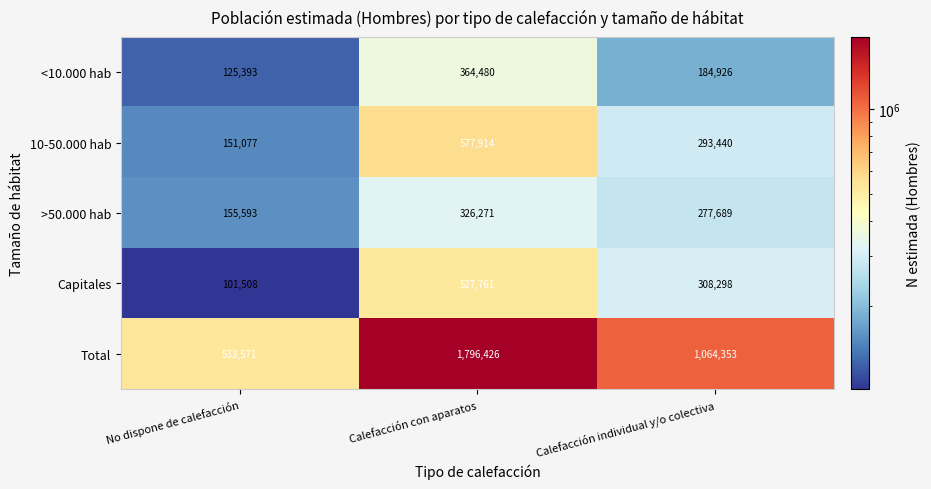

Reading left to right, what are all the values shown in this chart?

<10.000 hab: 125393	364480	184926
10-50.000 hab: 151077	577914	293440
>50.000 hab: 155593	326271	277689
Capitales: 101508	527761	308298
Total: 533571	1796426	1064353